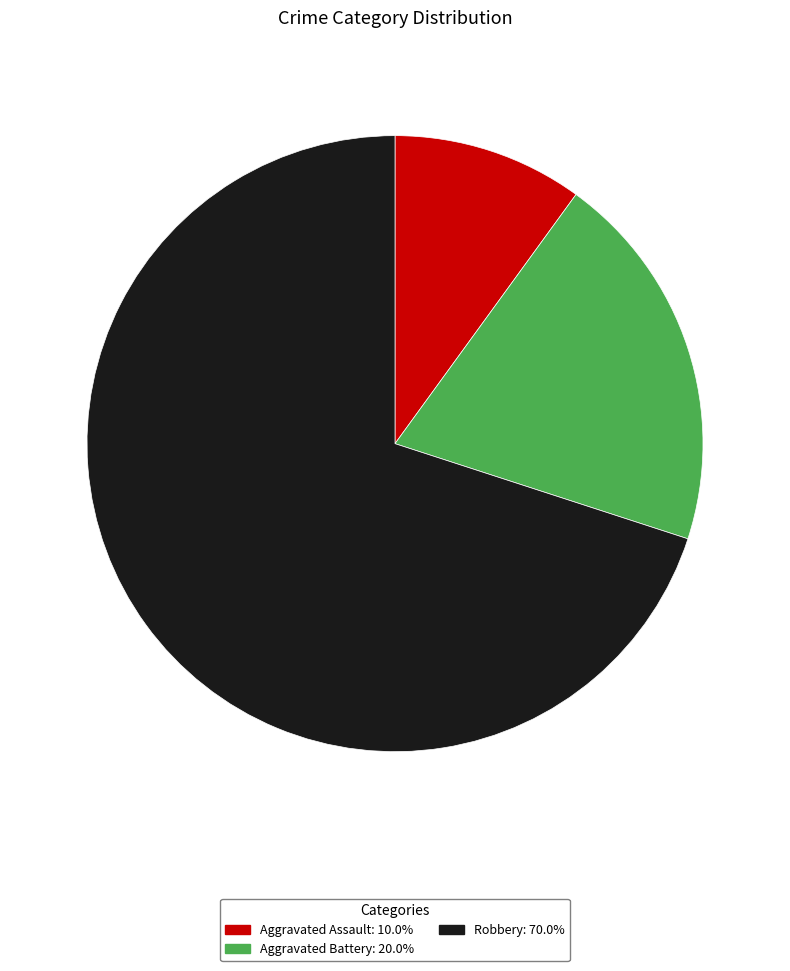

The Aggravated Assault slice represents 1% of the pie. True or false?

False